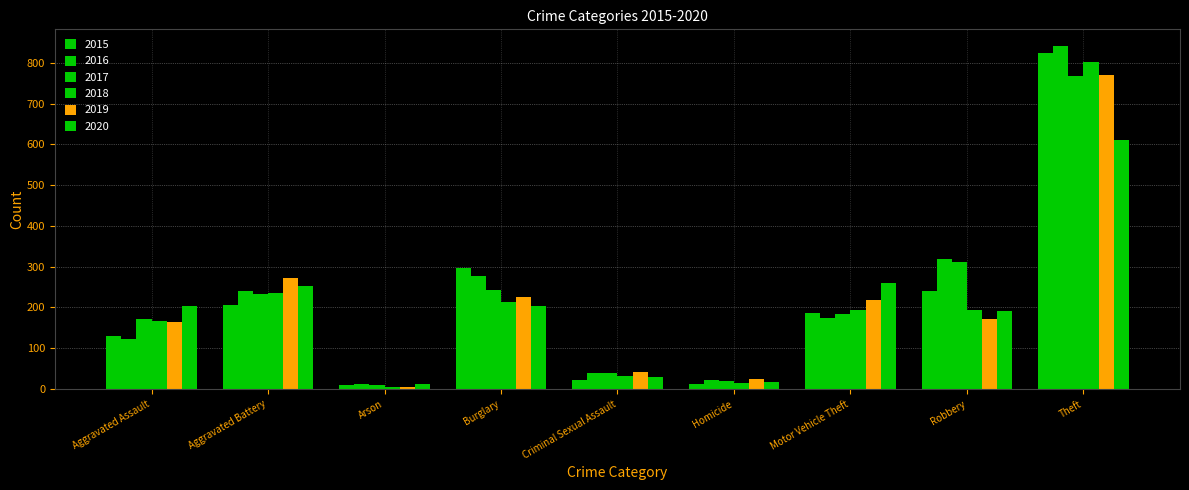

What is the difference between the maximum and second lowest values in the 2018 series?

787